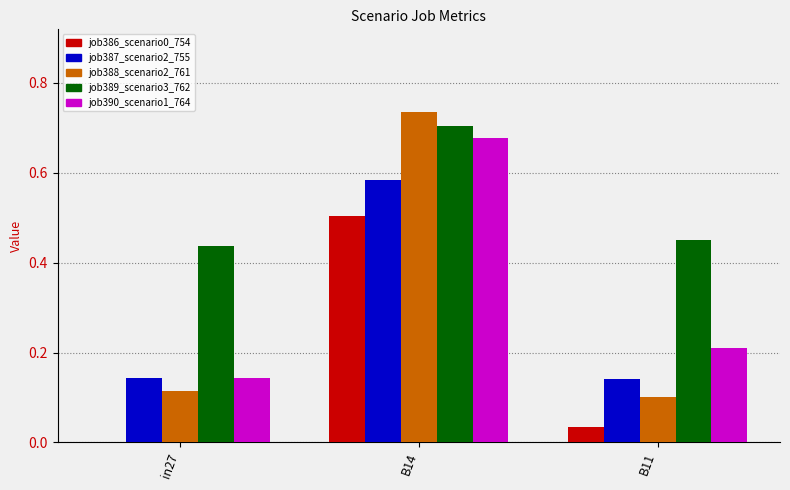

What is the sum of all job387_scenario2_755 values?

0.9